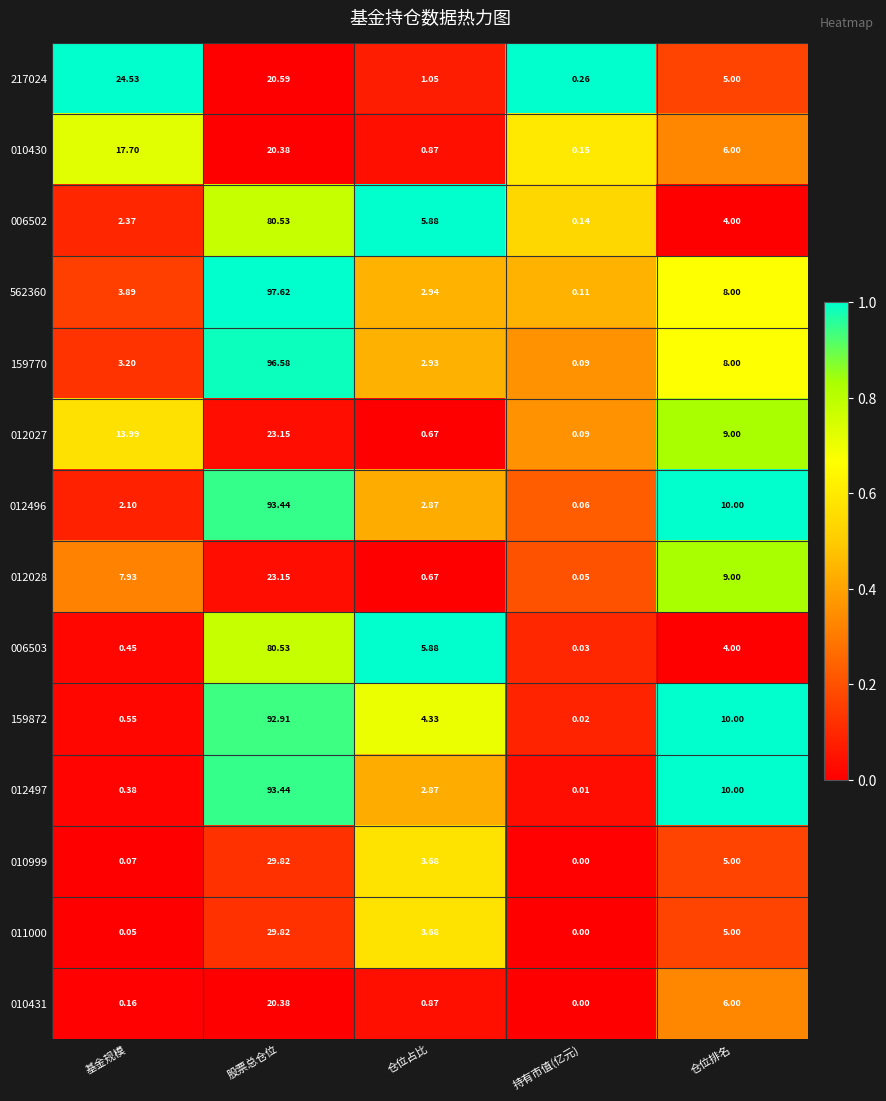

At which category is the sum across all series the highest?

股票总仓位